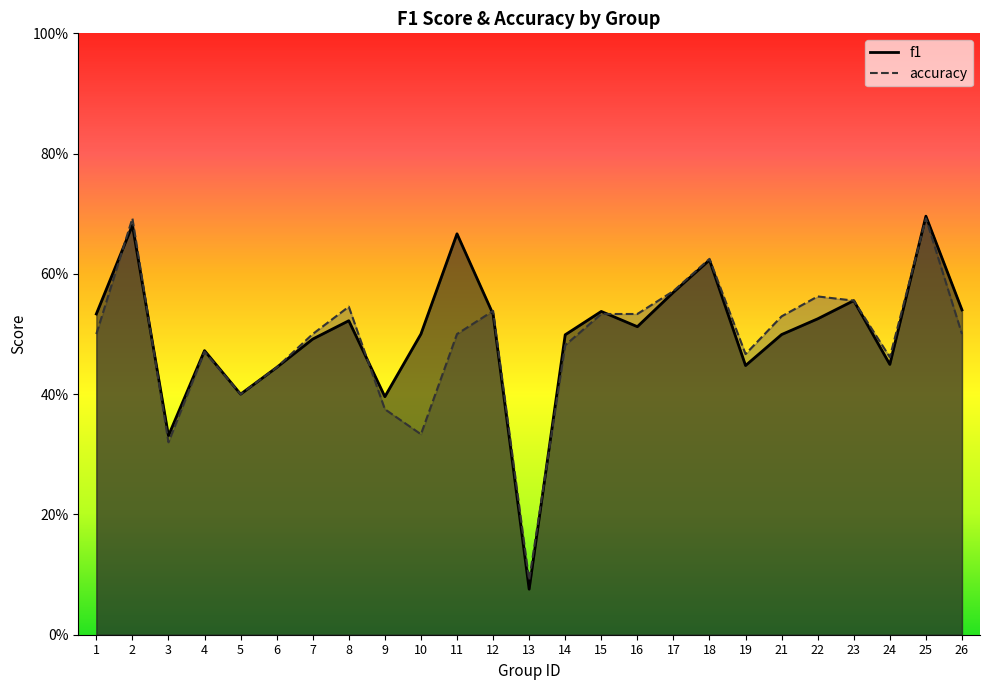

What is the difference between the second highest and minimum values in the f1 series?

0.6